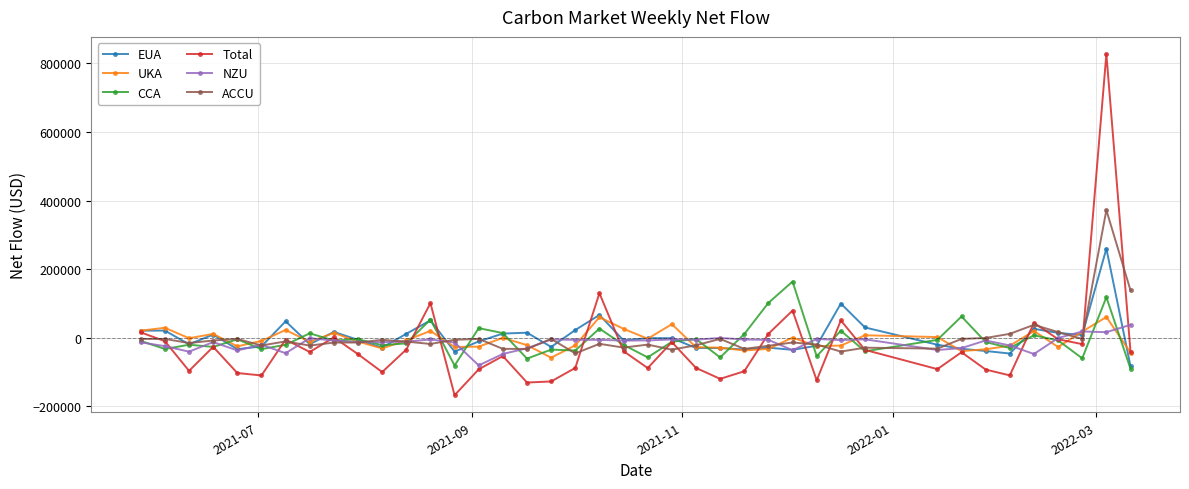

Is this an area chart (filled region under the line)?

No